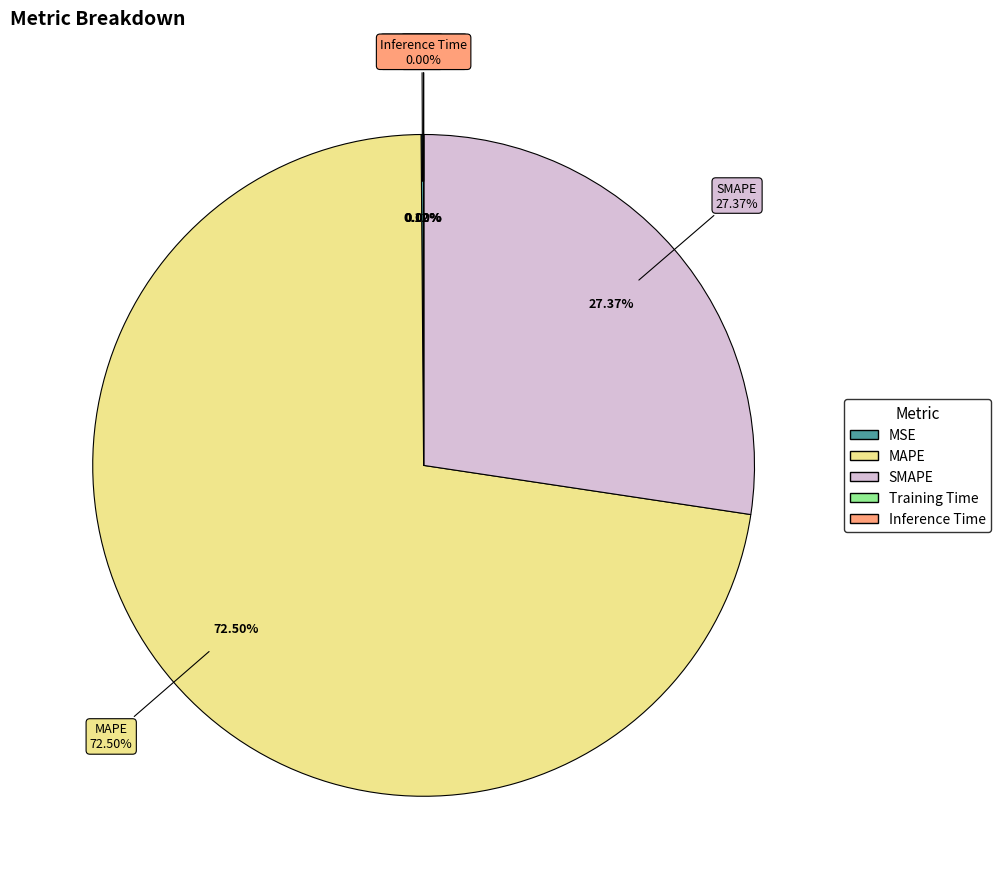

To the nearest percent, what is the average slice percentage?

20%